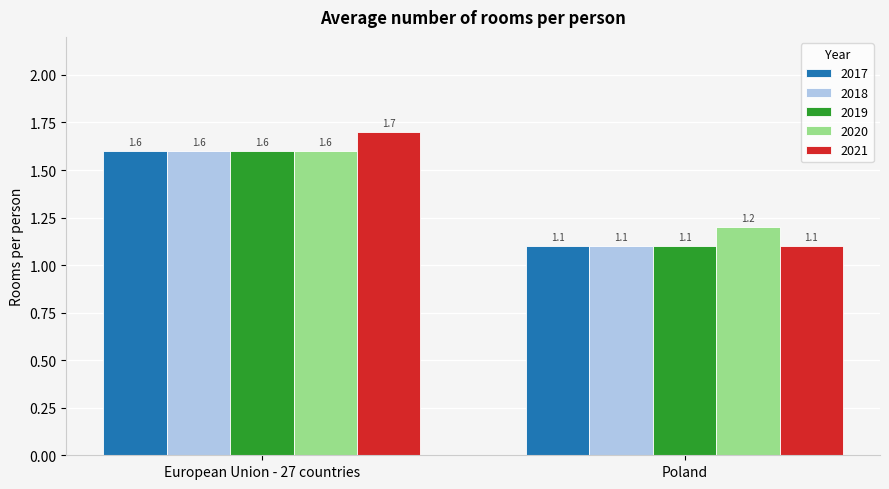

What is the minimum value for 2018?

1.1